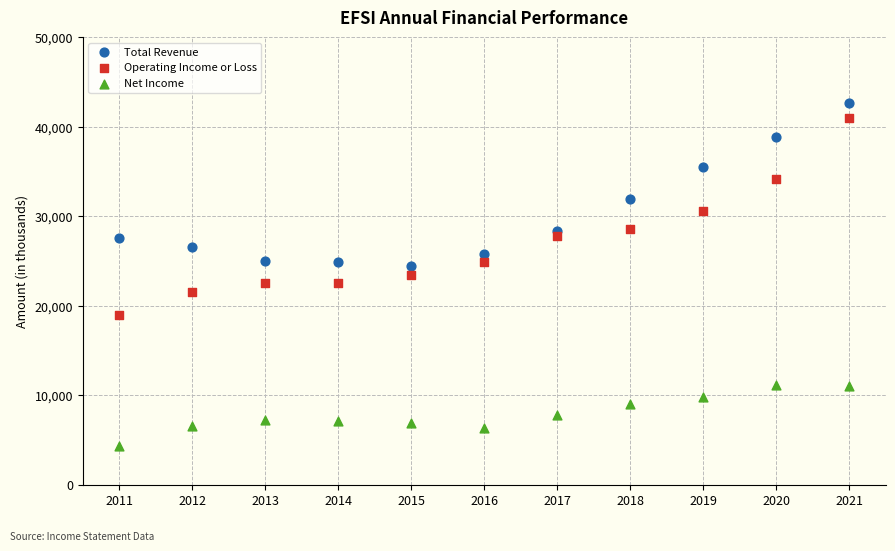

In the Total Revenue series, what Y value is closest to 33600?

31900